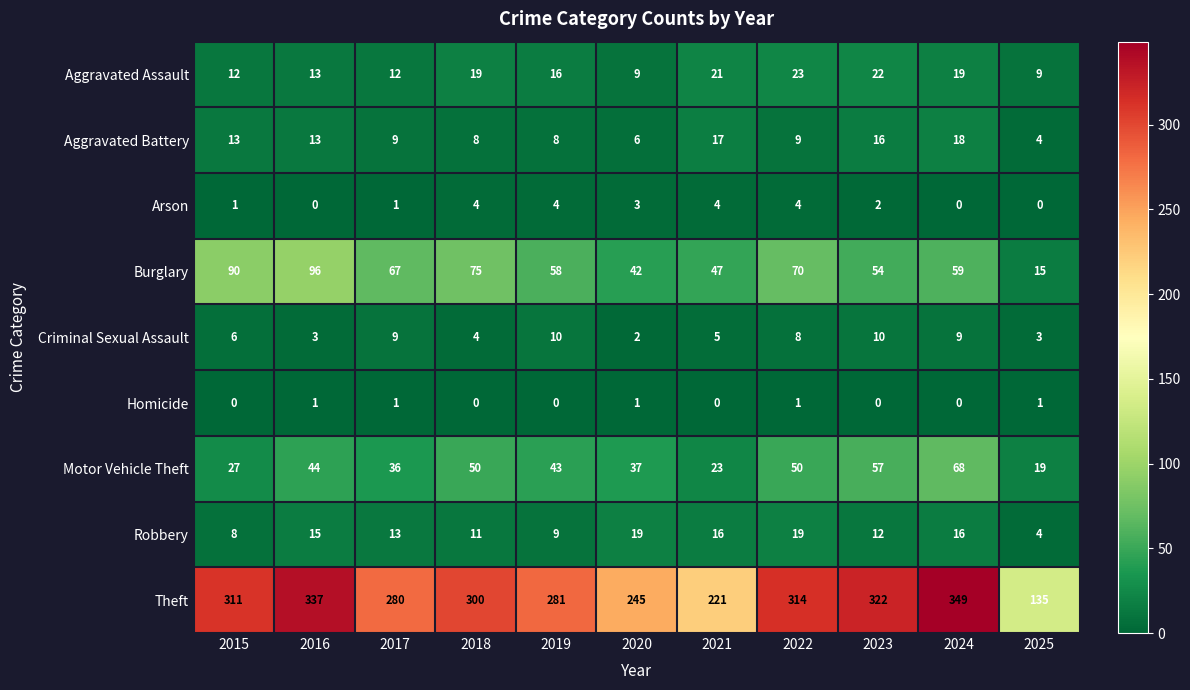

Count the number of categories in the chart.

11